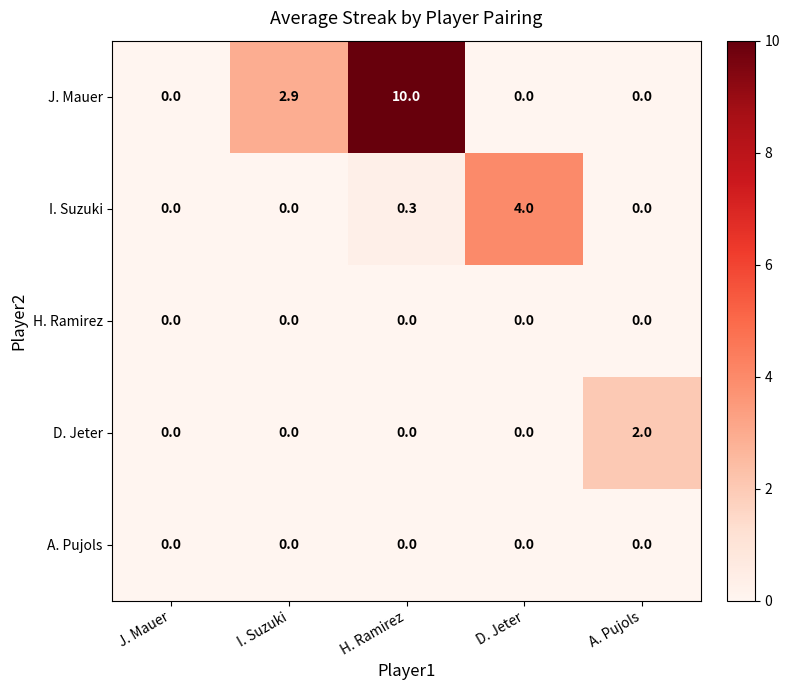

True or false: J. Mauer has a value of 0.0 at J. Mauer.

True